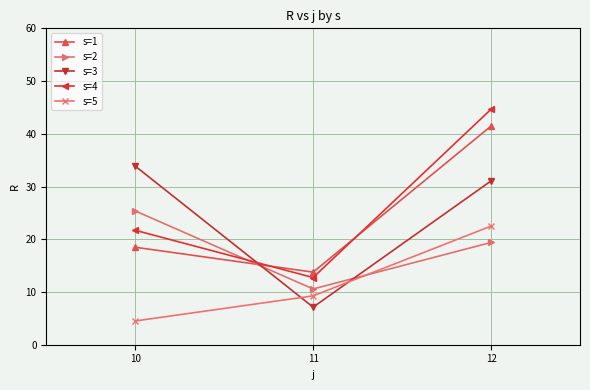

At 10, list the series in order from largest to smallest.

s=3, s=2, s=4, s=1, s=5